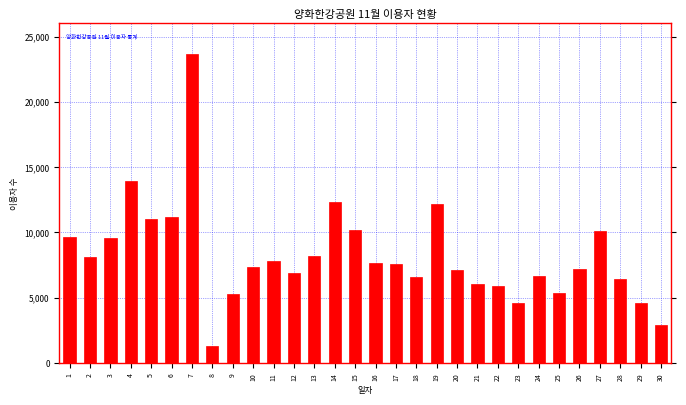

What is the minimum value shown in the chart?

1284